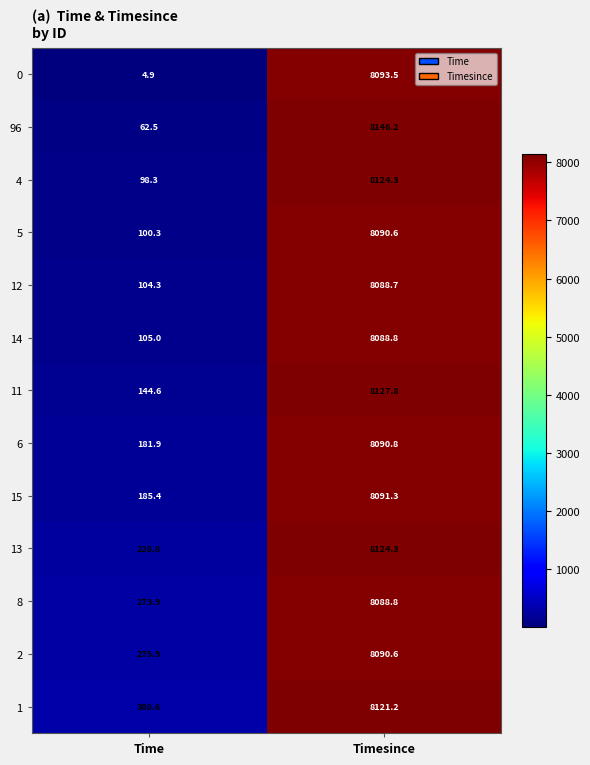

Which label corresponds to the smallest value in the chart?

Time